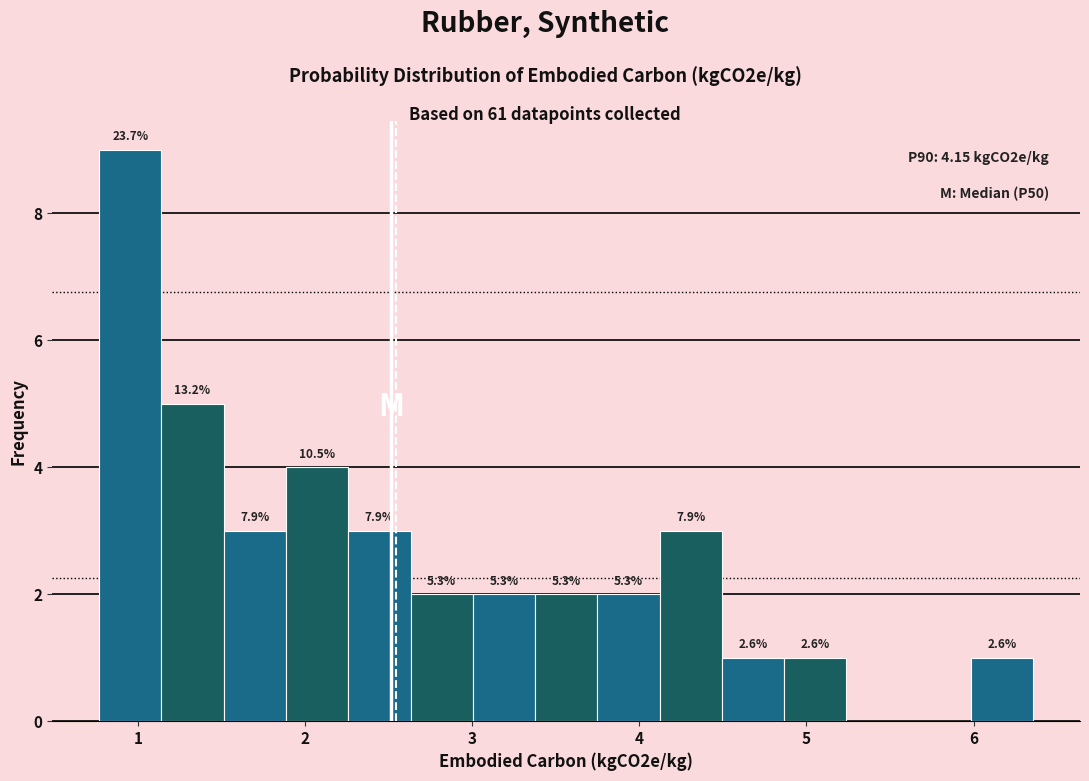

Around what value on the x-axis is the tallest bar? Give the approximate position of its centre, as read against the axis.

1.0